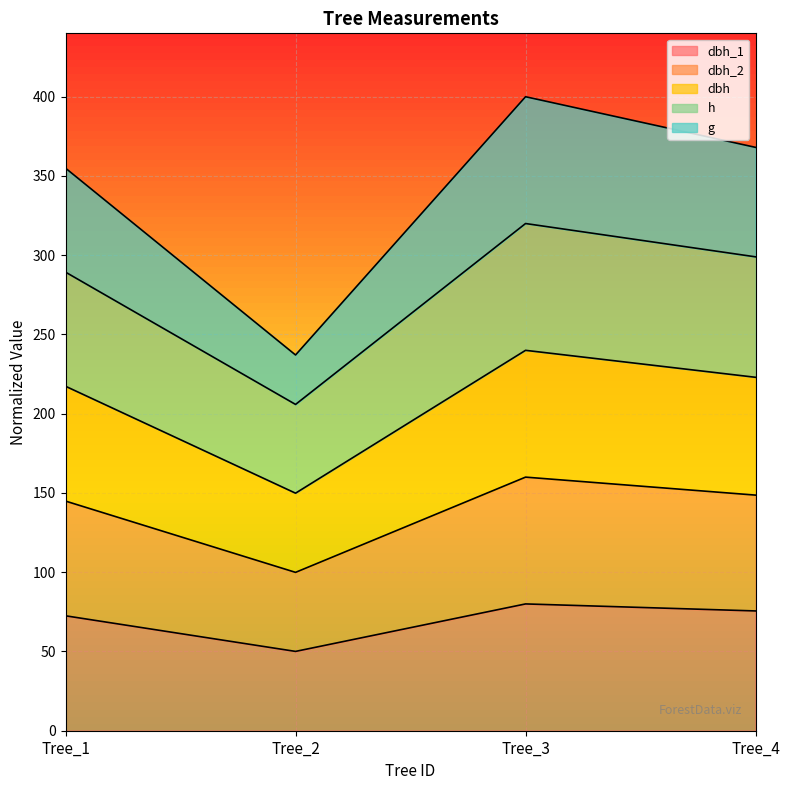

List the labels in order of dbh_1 value, largest first.

Tree_3, Tree_4, Tree_1, Tree_2